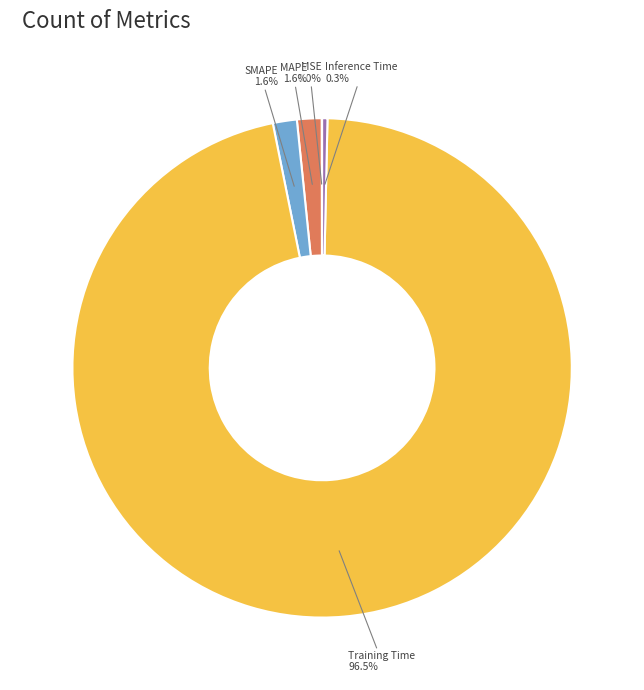

Between Inference Time and Training Time, which is larger?

Training Time